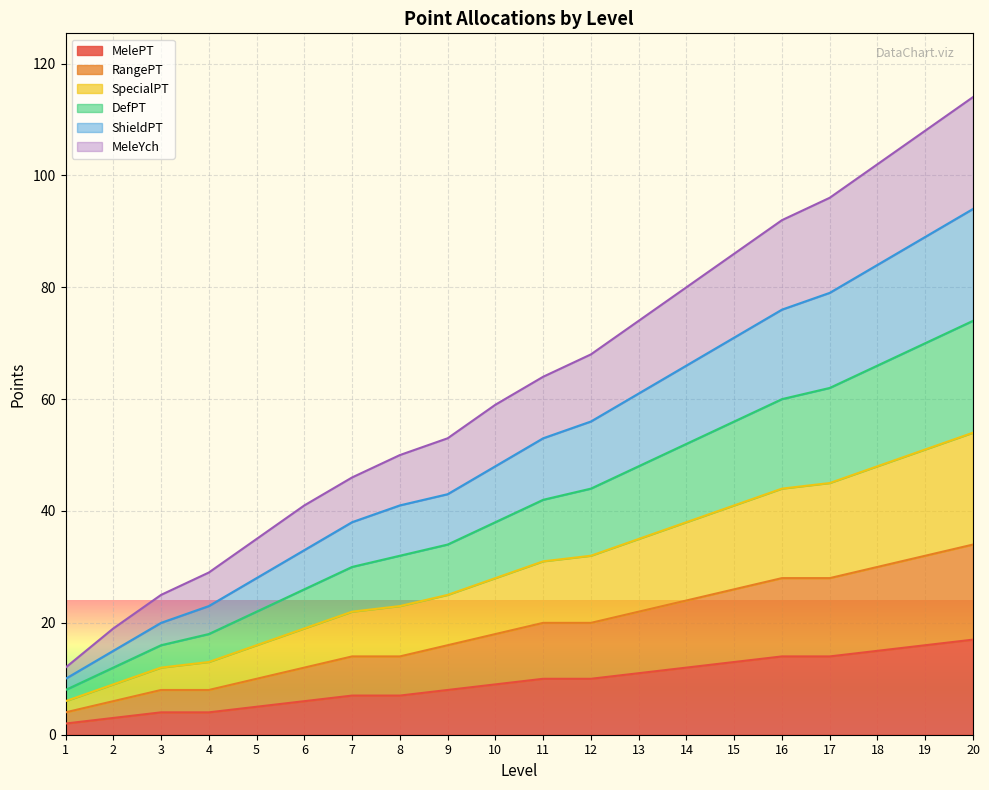

True or false: RangePT and MelePT intersect in this chart.

False